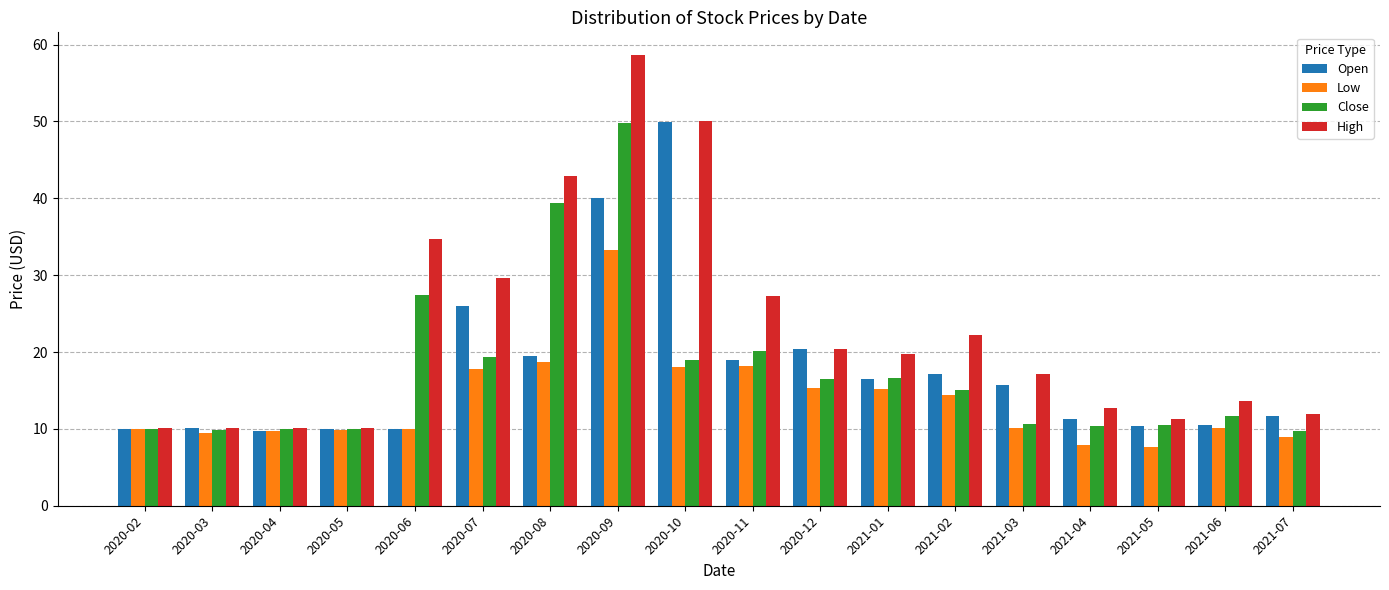

What is the label of the 15th bar from the left?

2021-04